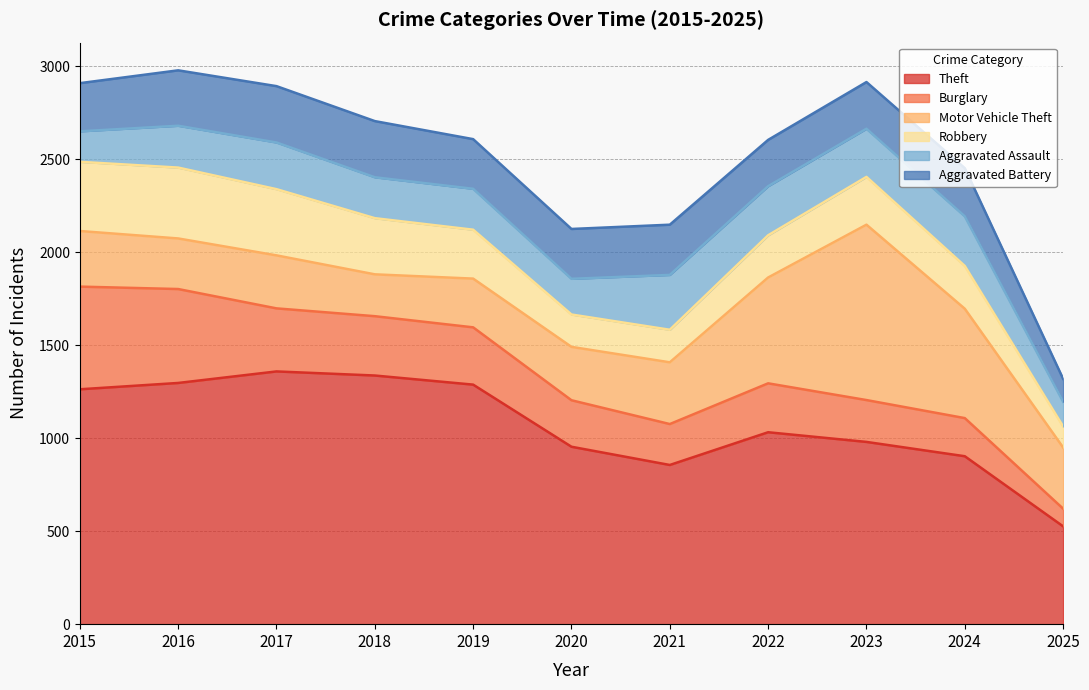

Reading left to right, extract all data points from this chart.

Theft: 1263	1297	1359	1337	1288	954	856	1032	980	903	526
Burglary: 552	505	339	319	308	250	220	263	225	205	95
Motor Vehicle Theft: 299	272	285	225	262	287	332	569	943	588	329
Robbery: 372	381	356	302	263	174	175	227	257	230	113
Aggravated Assault: 164	225	251	220	220	192	295	264	259	267	133
Aggravated Battery: 259	298	303	302	267	268	270	249	251	259	123